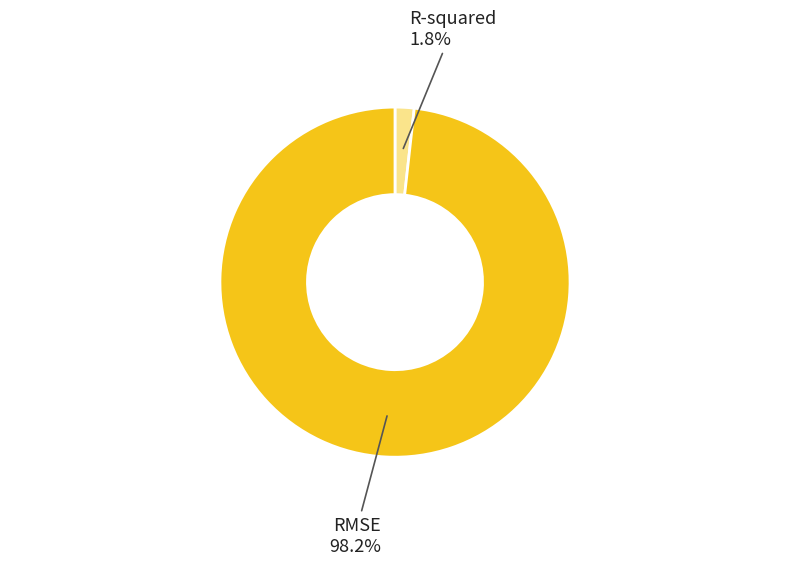

Between R-squared and RMSE, which is larger?

RMSE